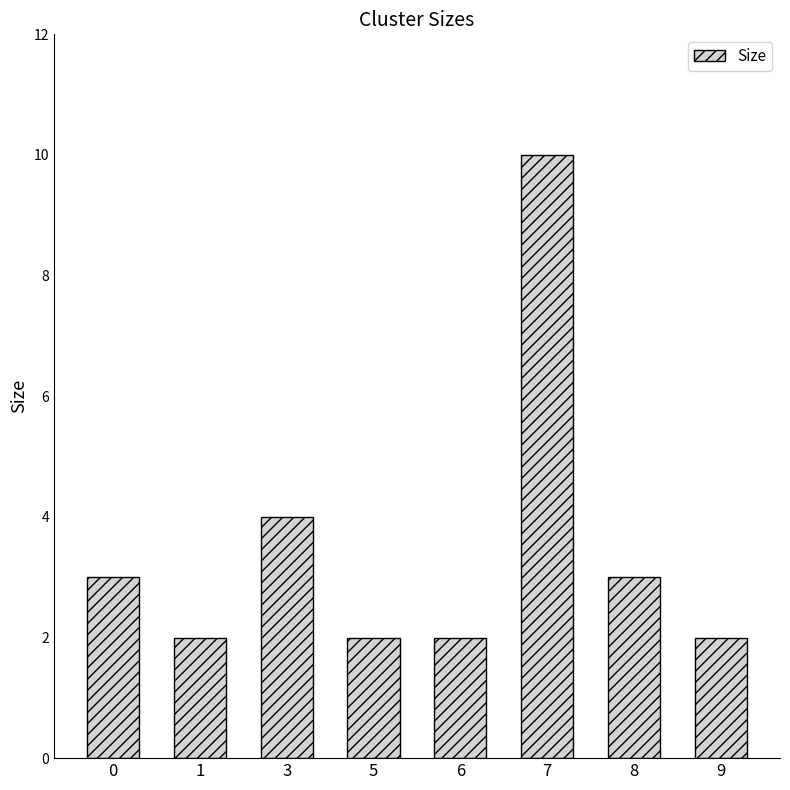

Which has a higher value, 7 or 3?

7